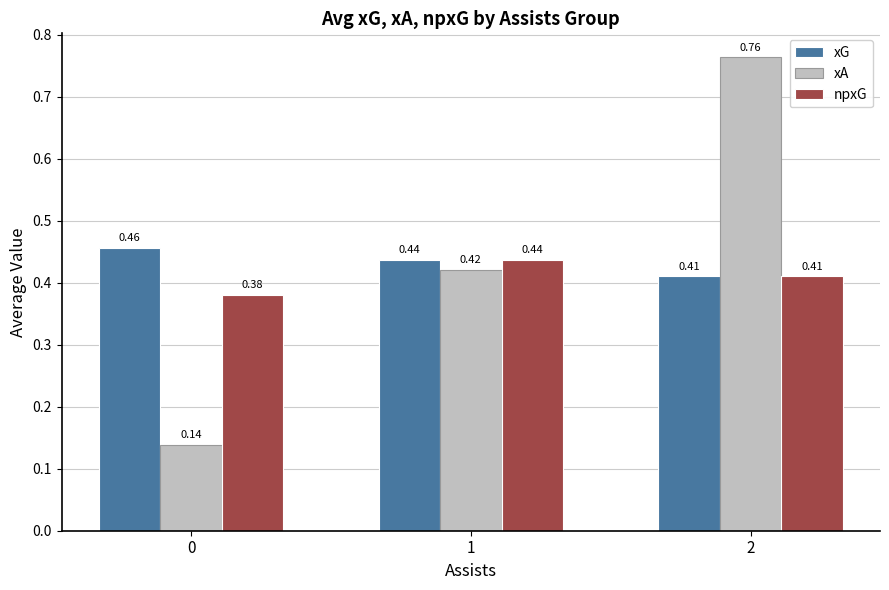

Which series has the largest total across all categories?

xA